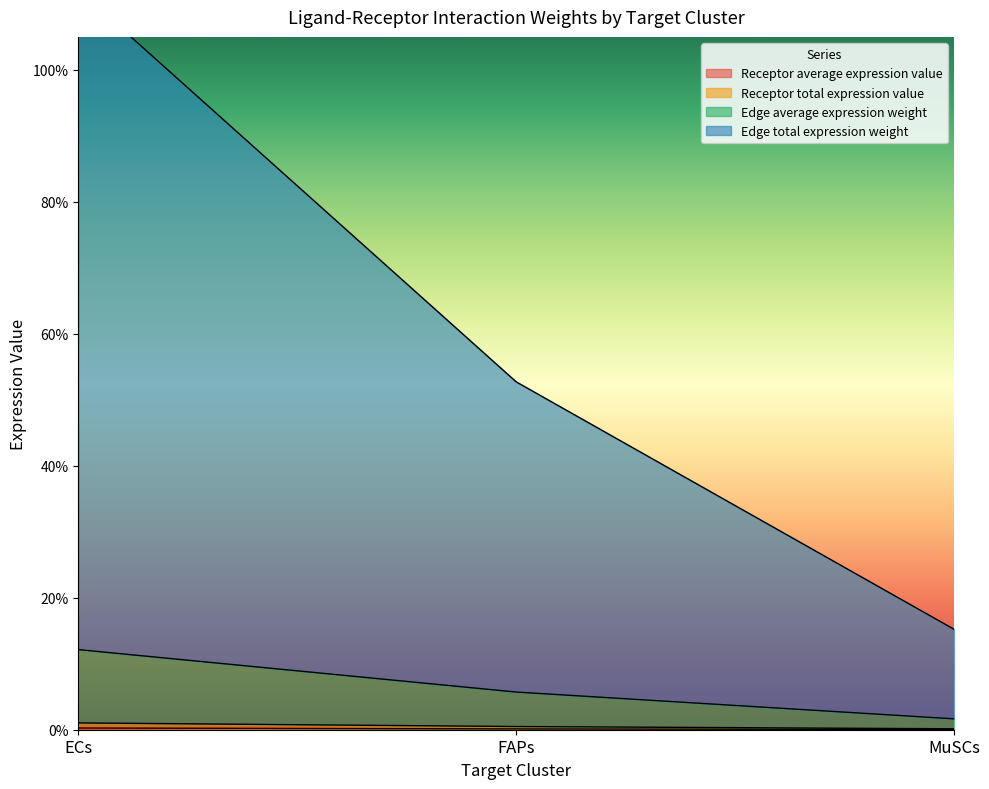

Is the value of Edge average expression weight at FAPs greater than the value of Edge total expression weight at FAPs?

No